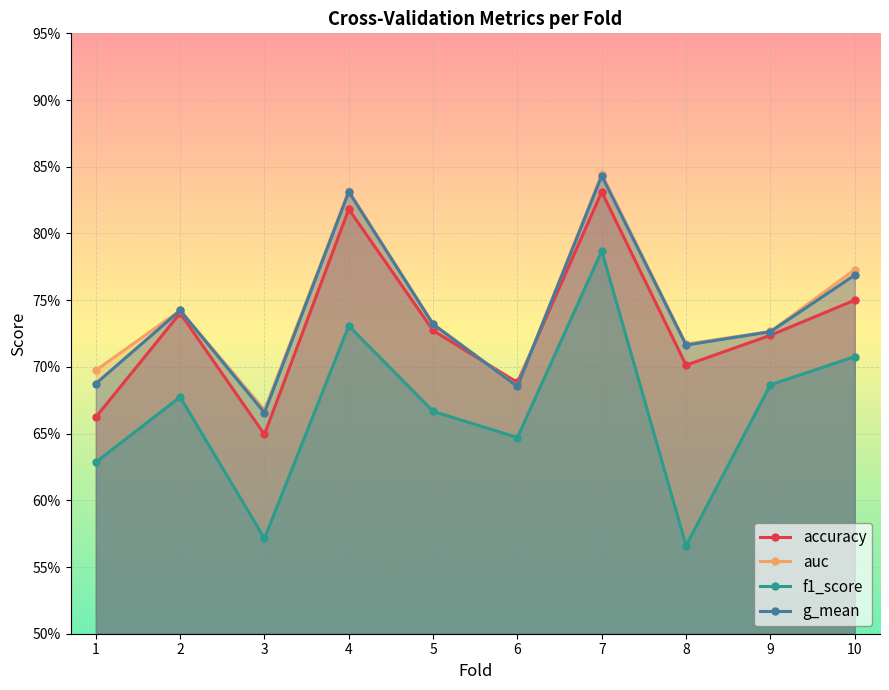

True or false: accuracy and auc intersect in this chart.

True